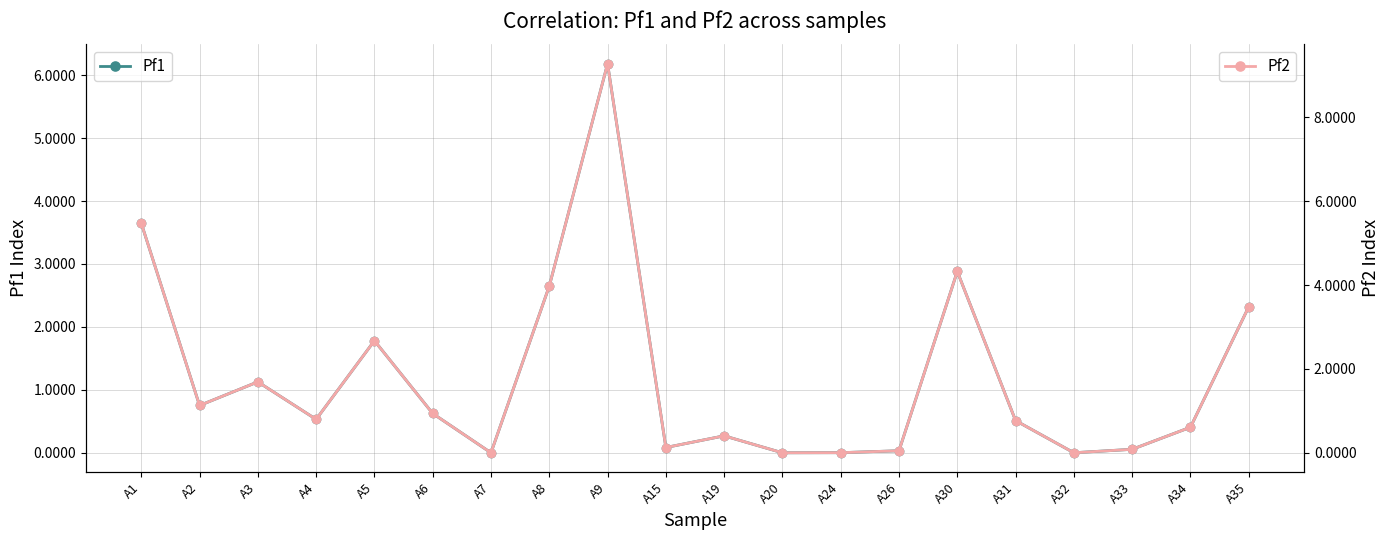

What is the difference between the Pf1 values at A8 and A19?

2.4